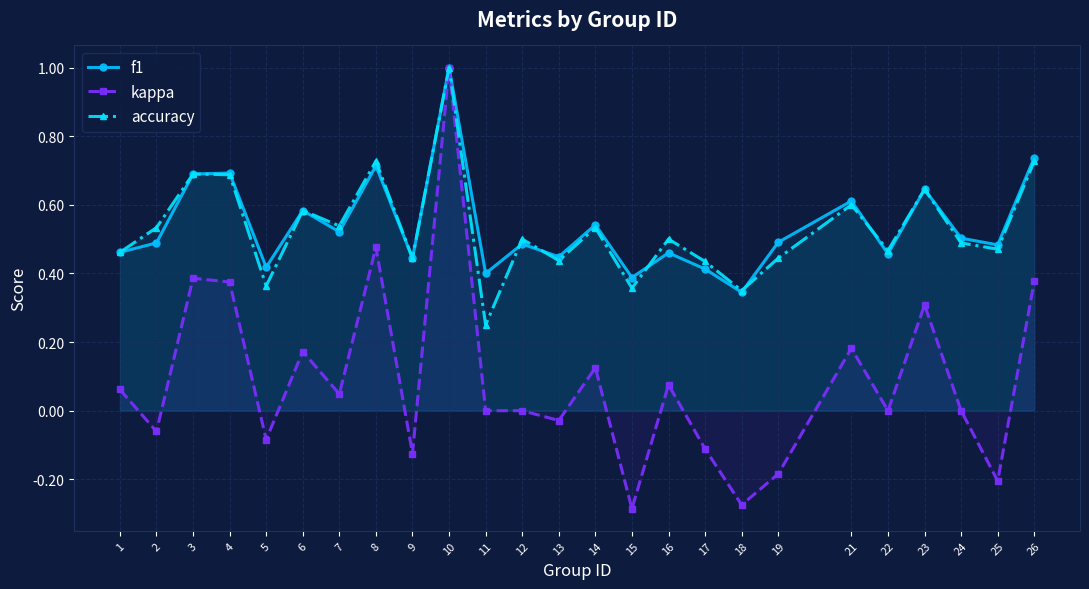

Which label corresponds to the largest value in the chart?

10